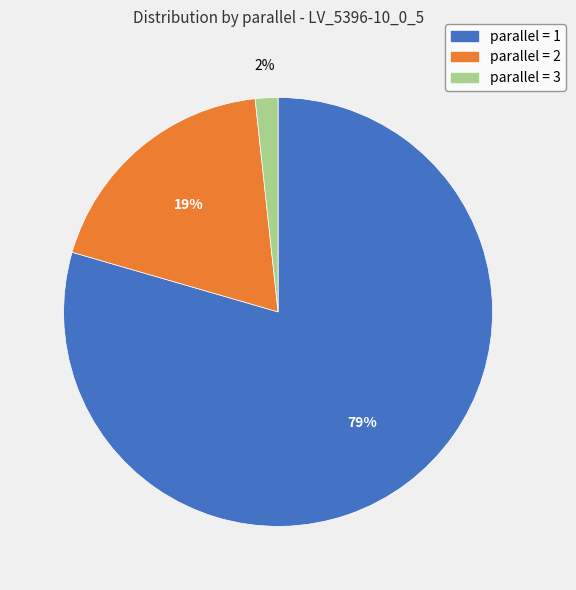

Is there any slice that represents more than half of the pie?

Yes